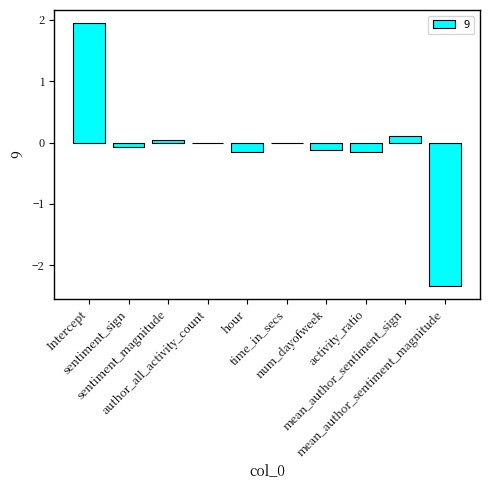

Does the chart contain stacked bars?

No